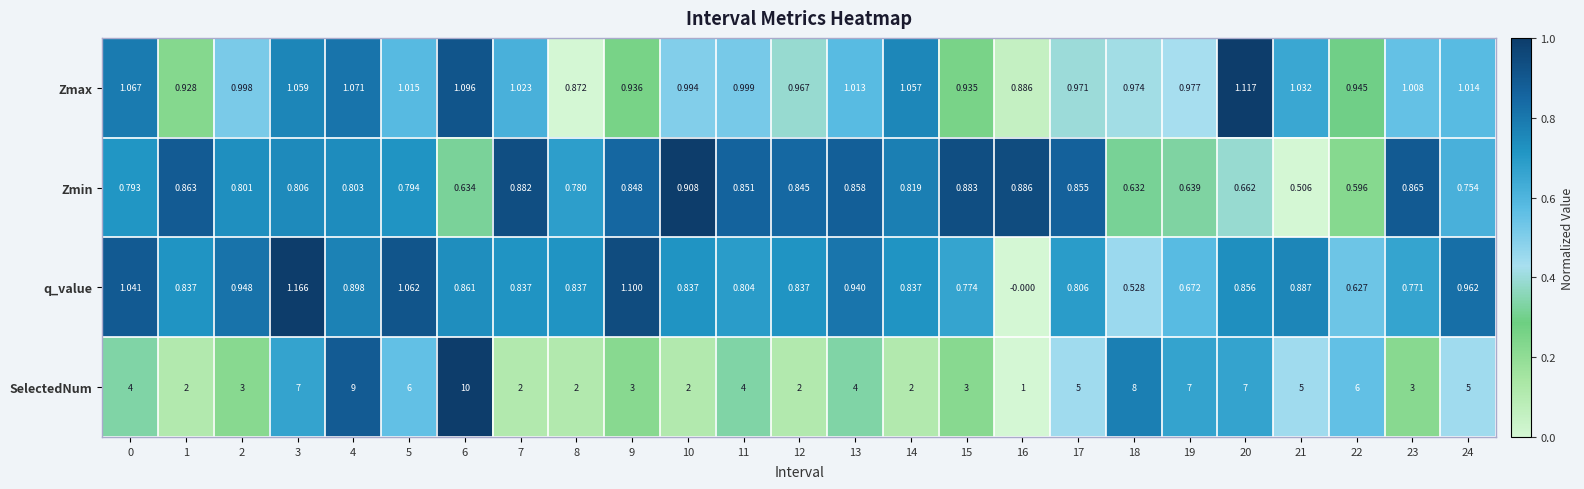

How many data points does each series have?

25